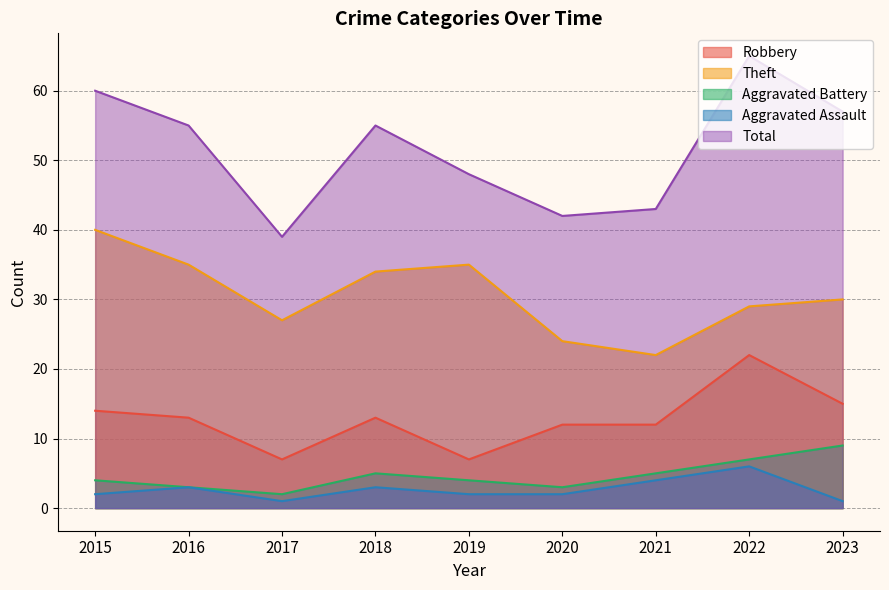

What is the average value of the Robbery series?

13